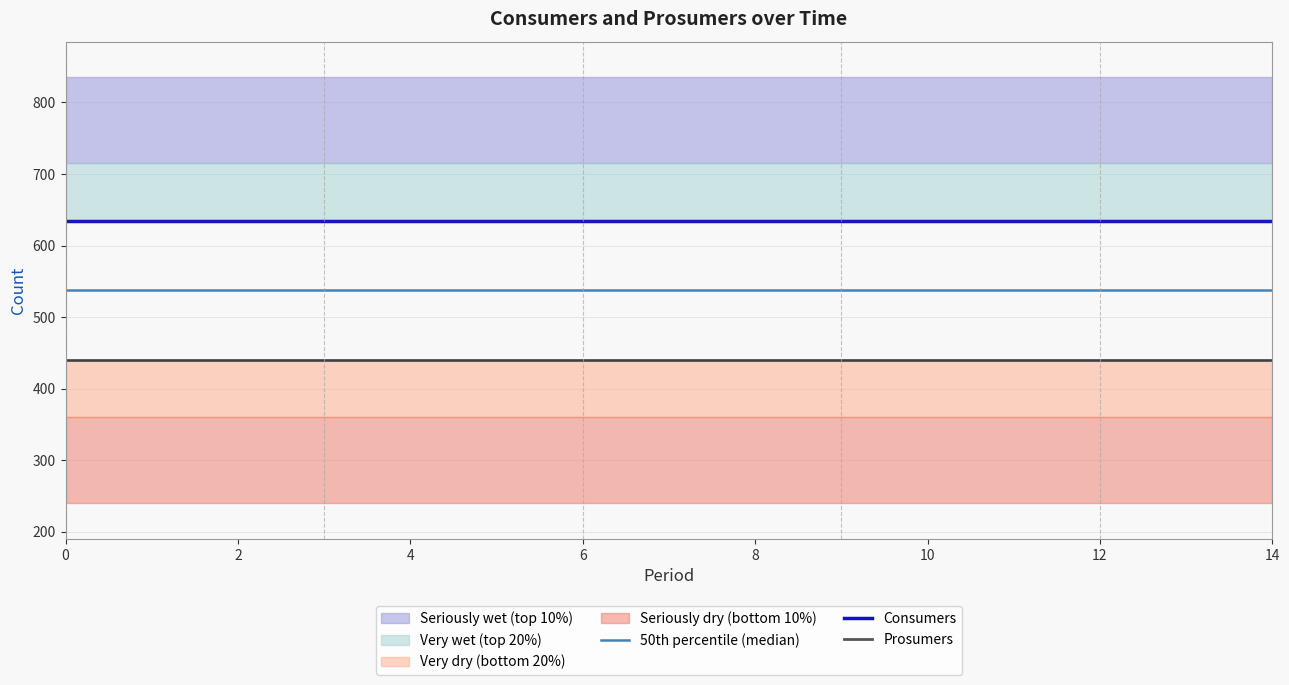

Which series changed the most between 0 and 10?

50th percentile (median)